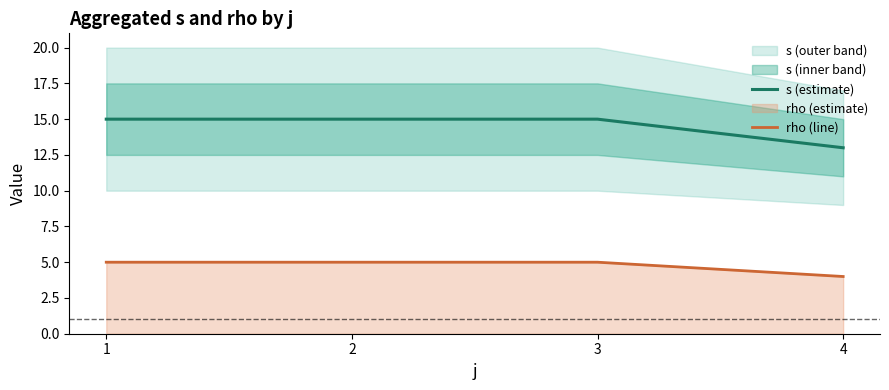

Rank the series at 3 from lowest to highest value.

rho (line), s (estimate)